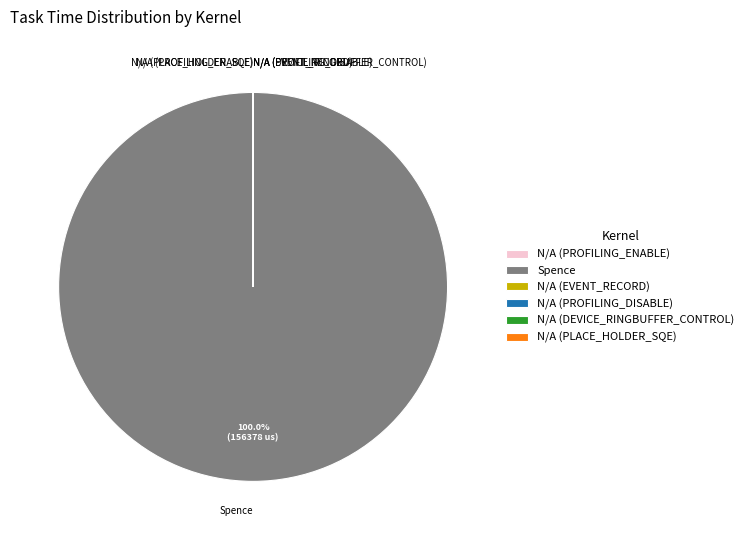

Is there a majority slice in this chart?

Yes